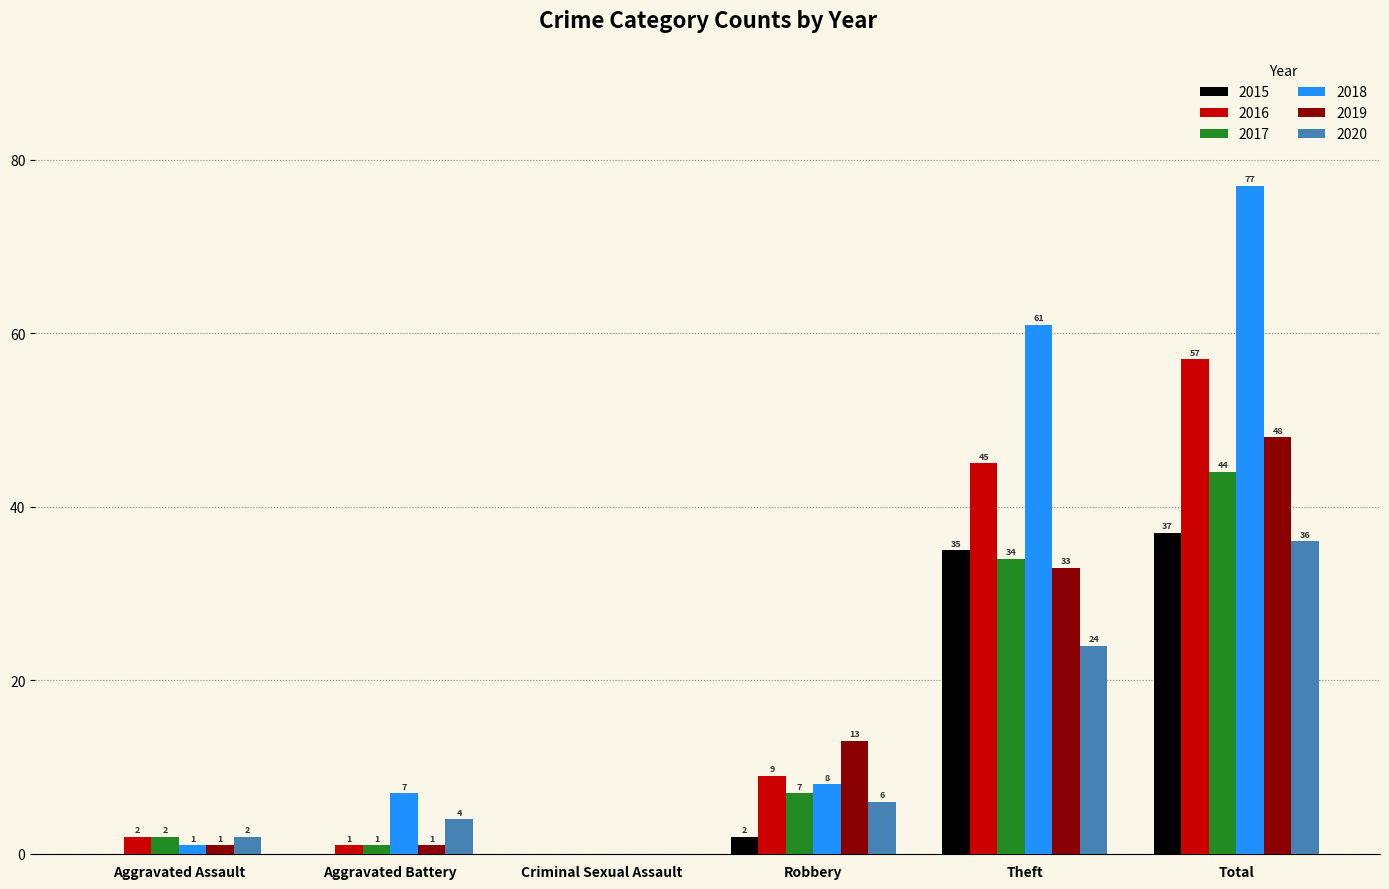

At which category does the chart reach its peak across all series?

Total